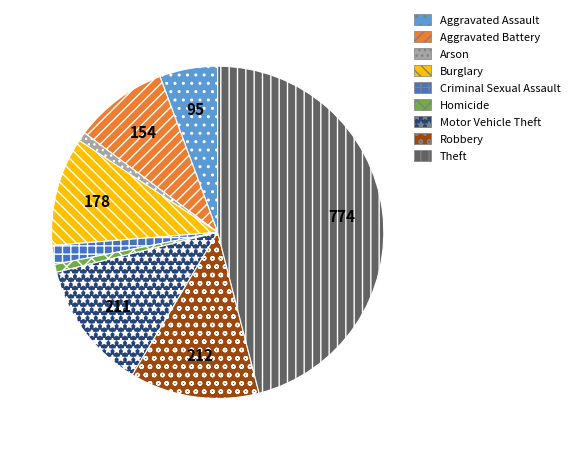

Which slice is the largest?

Theft